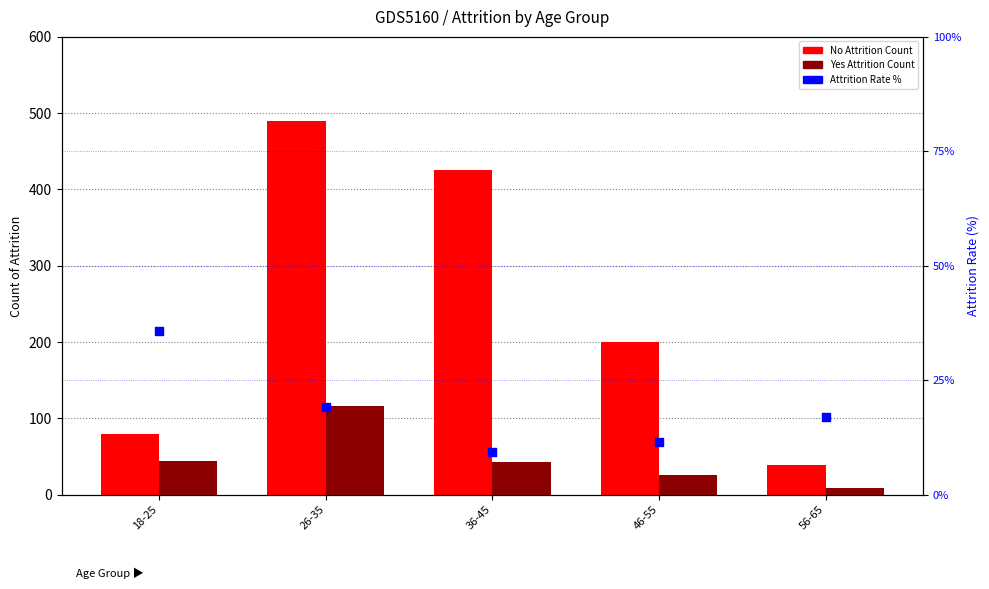

Is the value of Attrition Rate % at 56-65 greater than the value of No Attrition Count at 46-55?

No